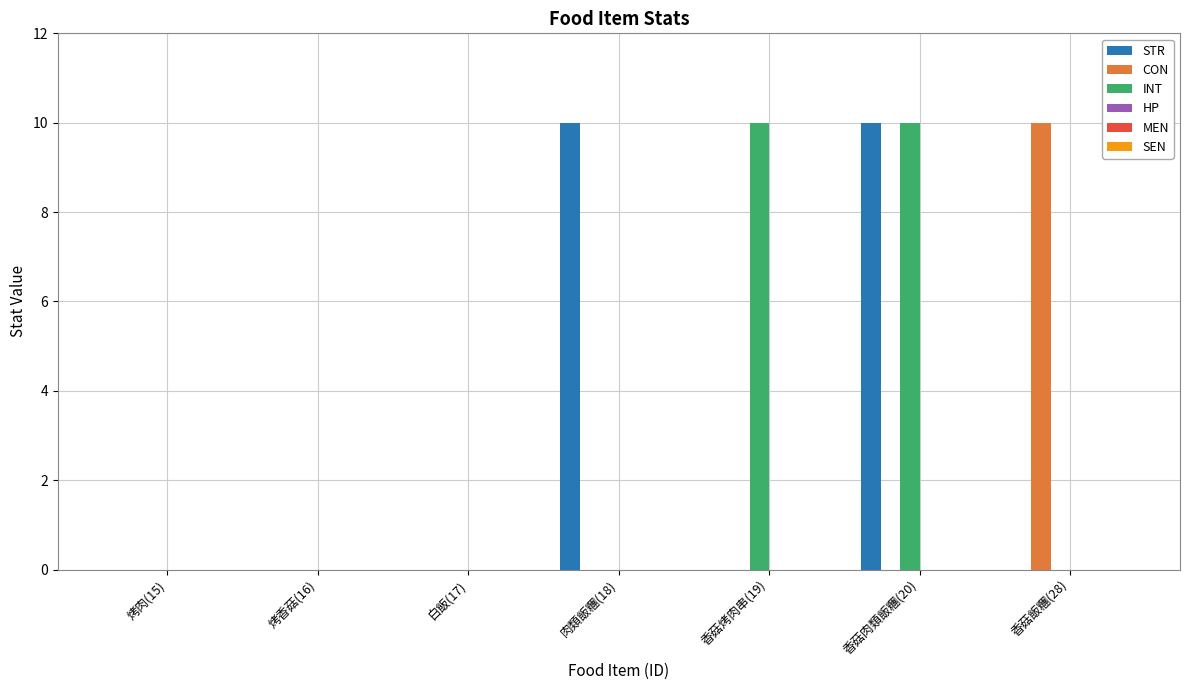

Is it true that STR equals 0 at 烤香菇(16)?

True